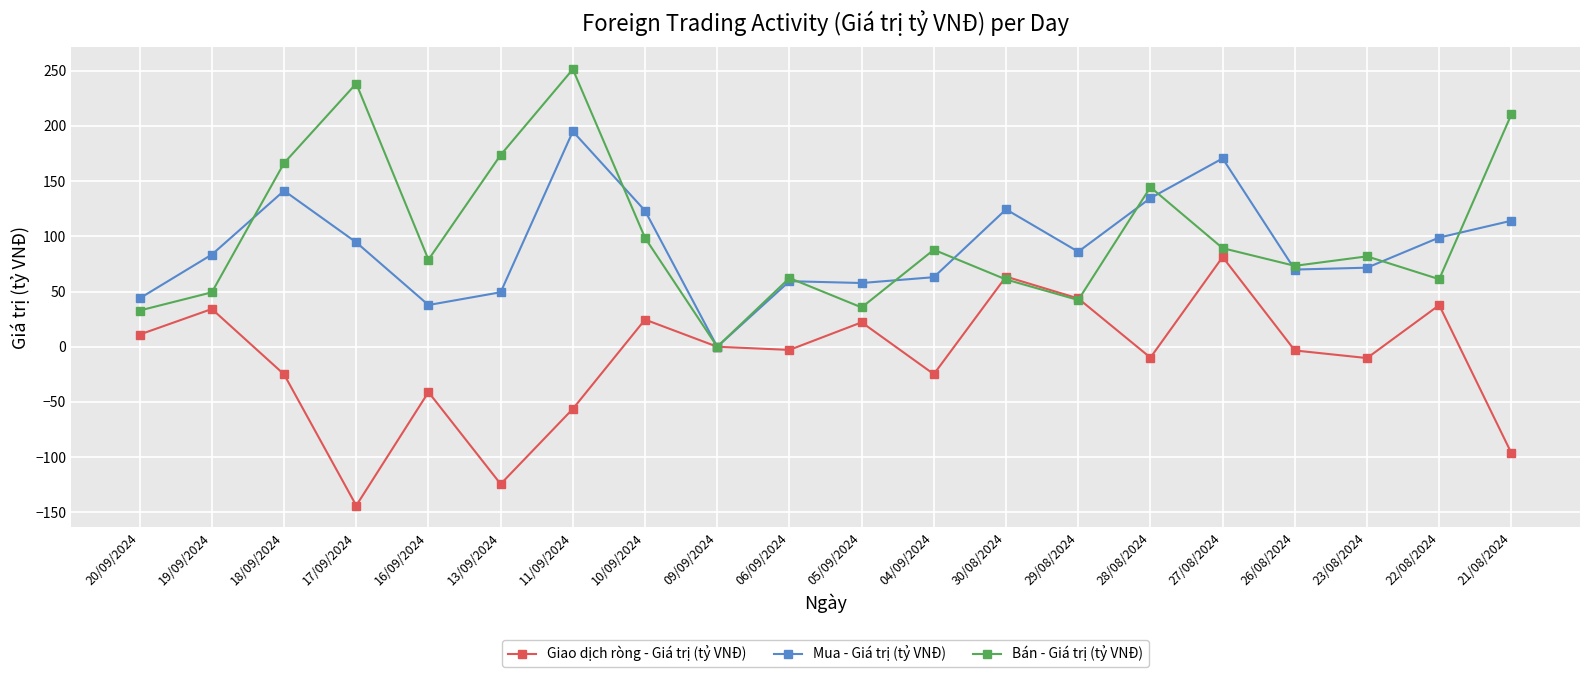

True or false: Bán - Giá trị (tỷ VNĐ) has a value of 135.3 at 04/09/2024.

False